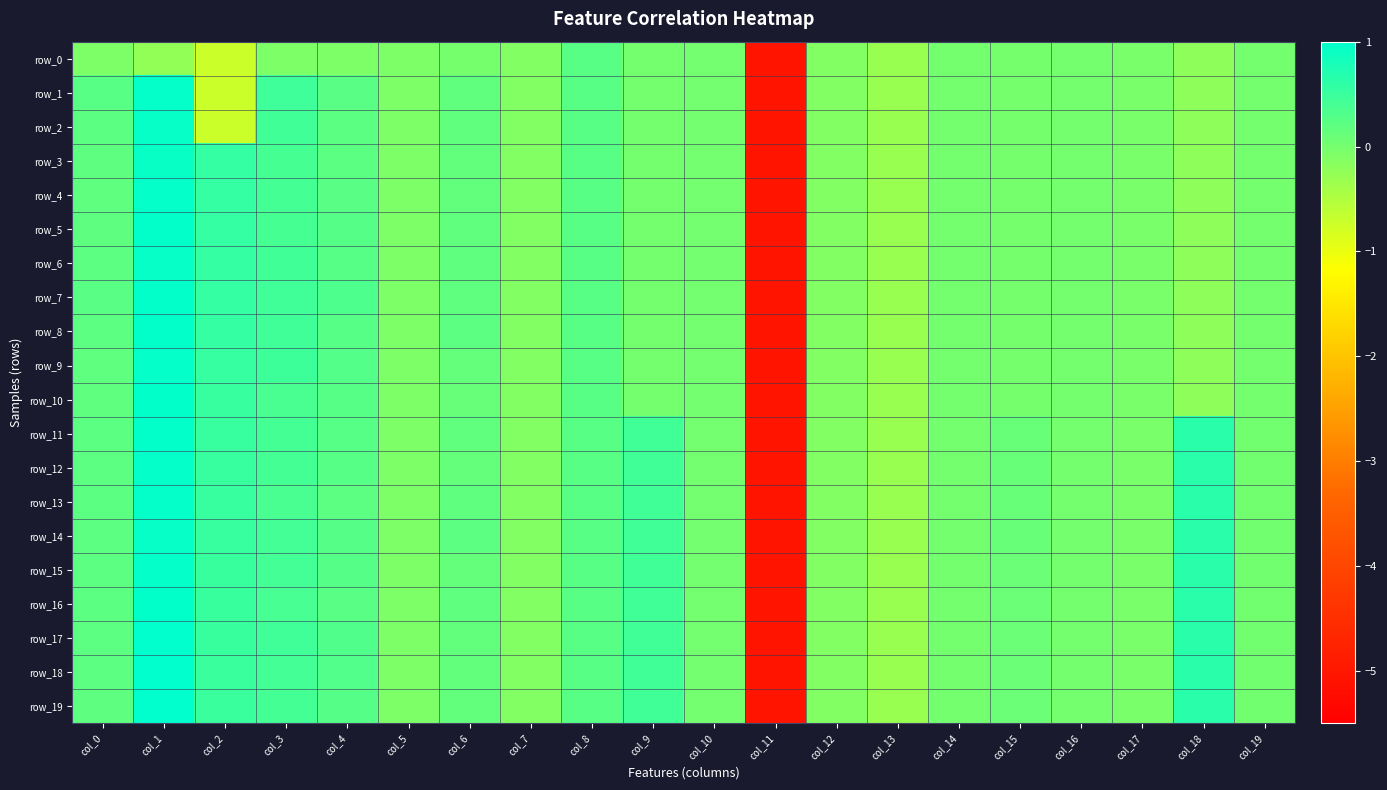

Is it true that row_17 equals 0.2 at col_8?

True